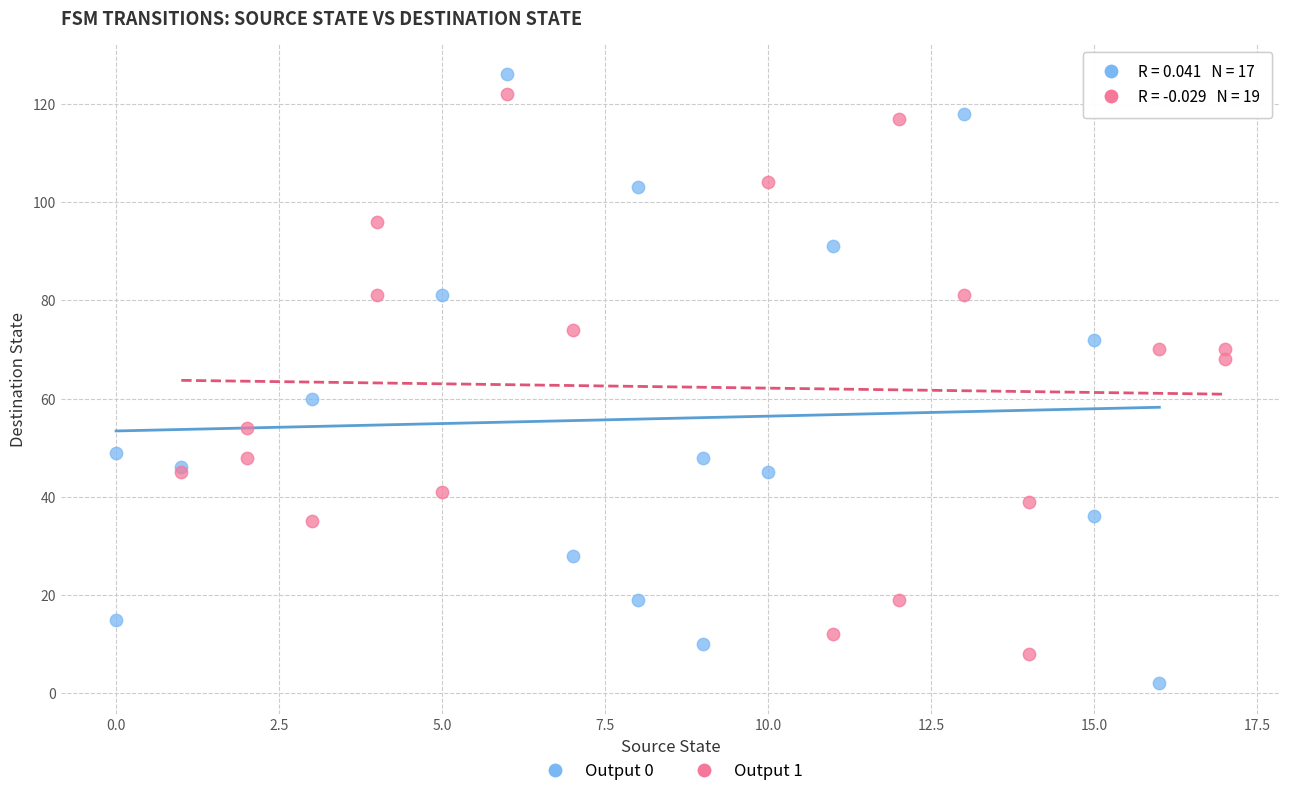

Which series reaches the maximum Y coordinate?

Output 0